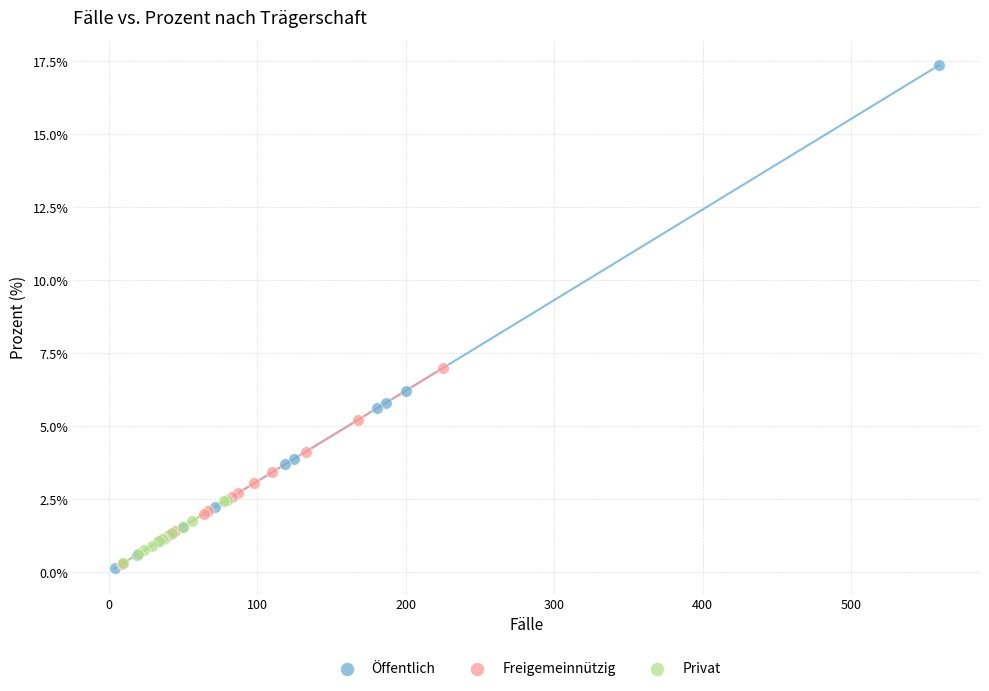

Which series has the widest spread of Y values?

Öffentlich